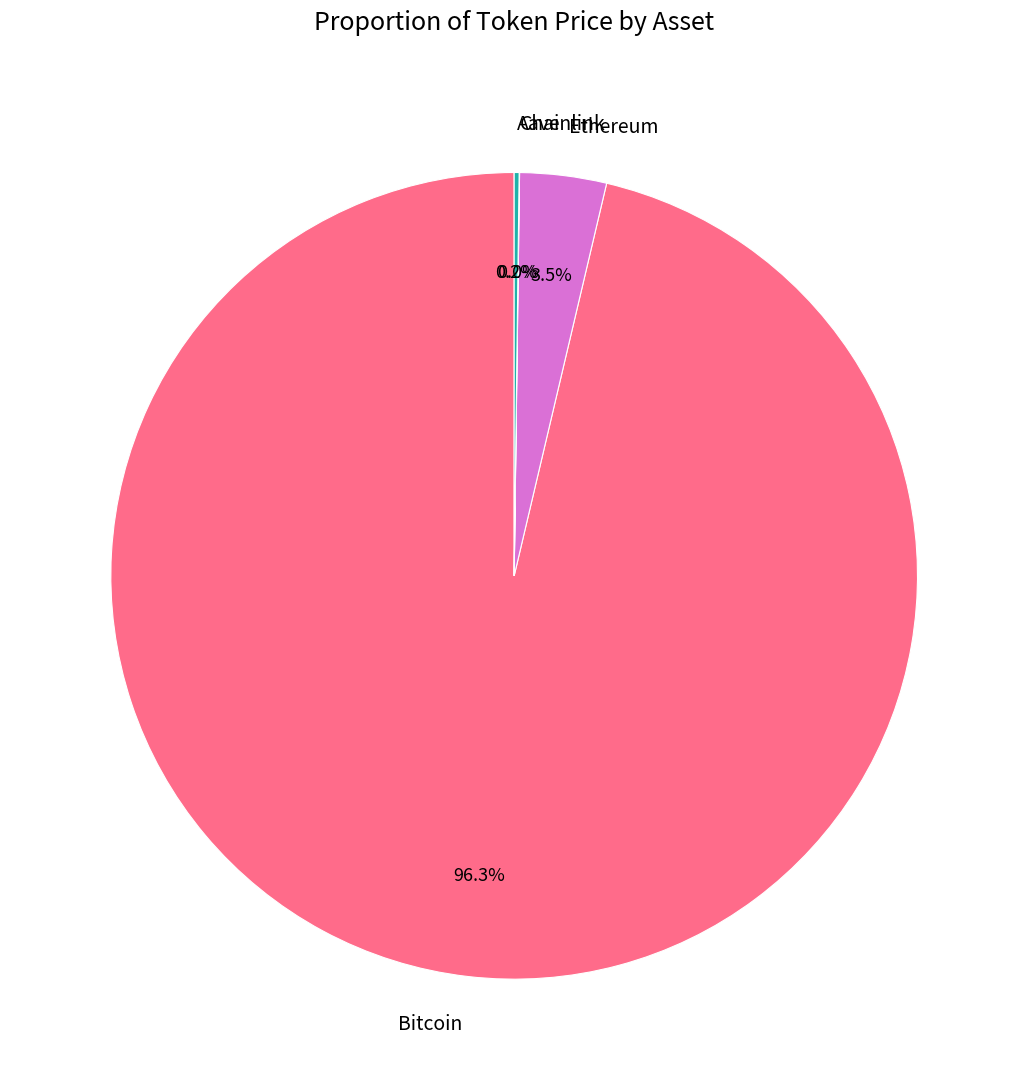

Is there a majority slice in this chart?

Yes